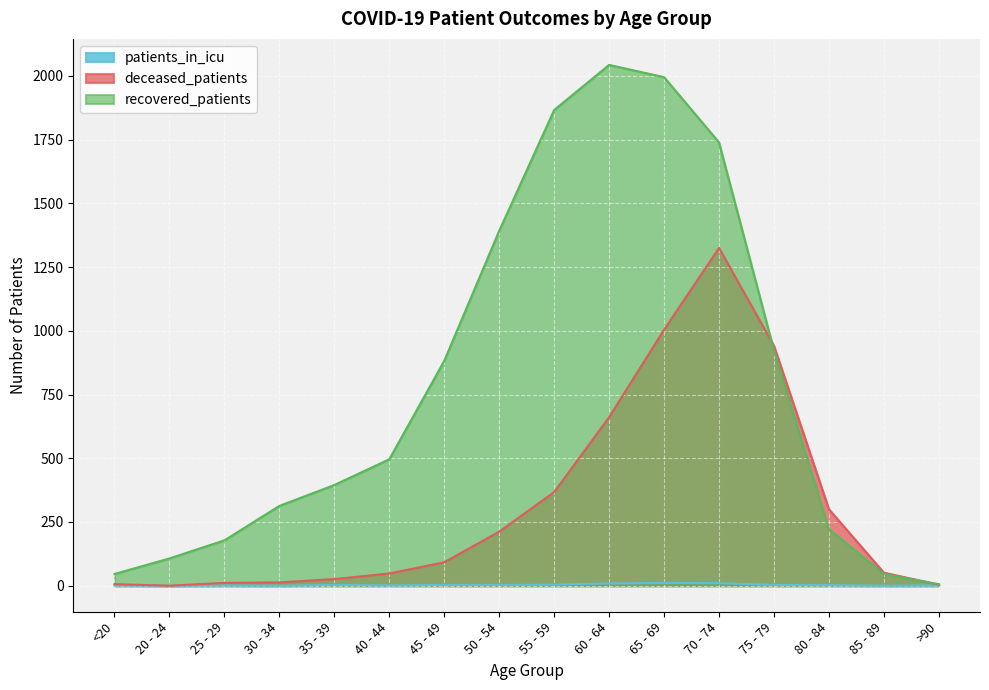

Reading left to right, what are all the values shown in this chart?

deceased_patients: 6	0	11	13	26	48	92	212	367	661	1004	1325	941	300	51	4
recovered_patients: 46	107	178	313	395	496	882	1392	1866	2043	1995	1739	923	222	46	6
patients_in_icu: 1	0	1	0	3	1	3	3	4	9	11	10	3	2	0	1